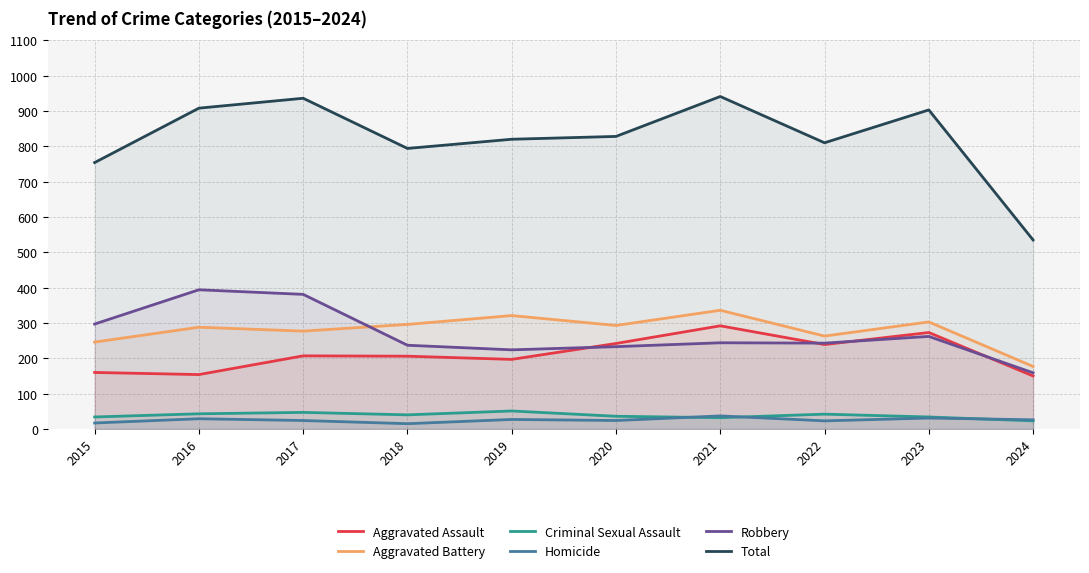

True or false: Criminal Sexual Assault and Total intersect in this chart.

False